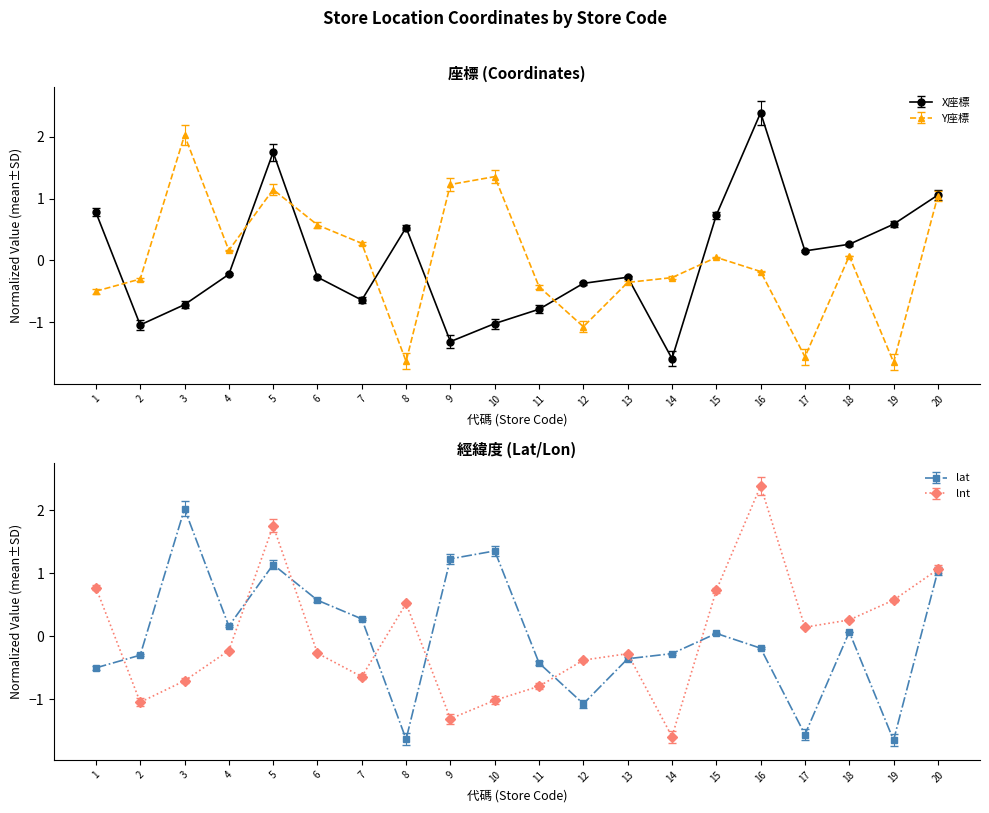

What are all the series names shown in the legend?

X座標, Y座標, lat, lnt